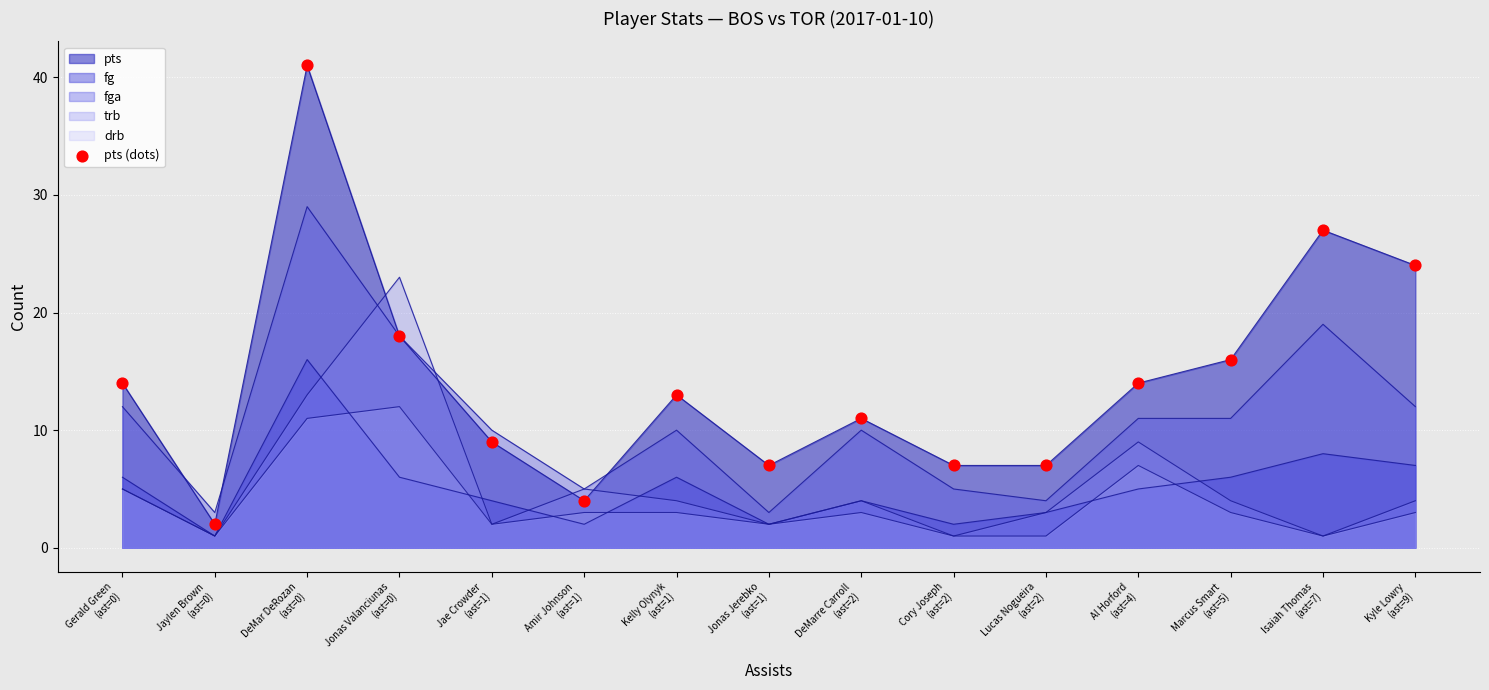

Which has a higher value, Al Horford
(ast=4) or Jaylen Brown
(ast=0)?

Al Horford
(ast=4)